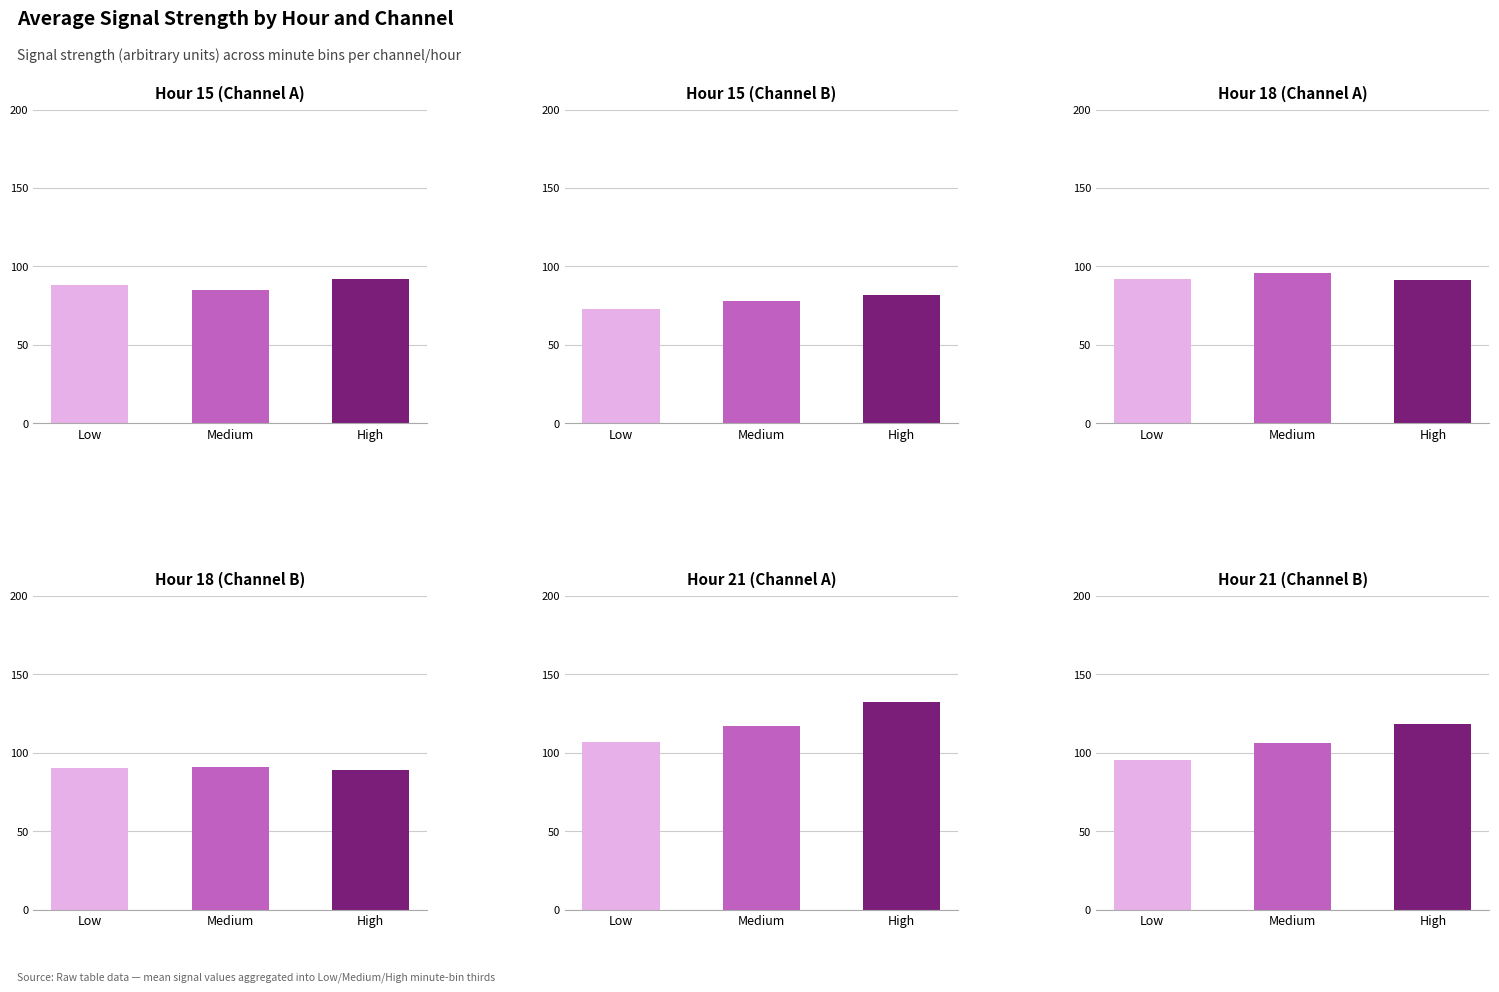

Which series has the widest spread of values?

Channel B